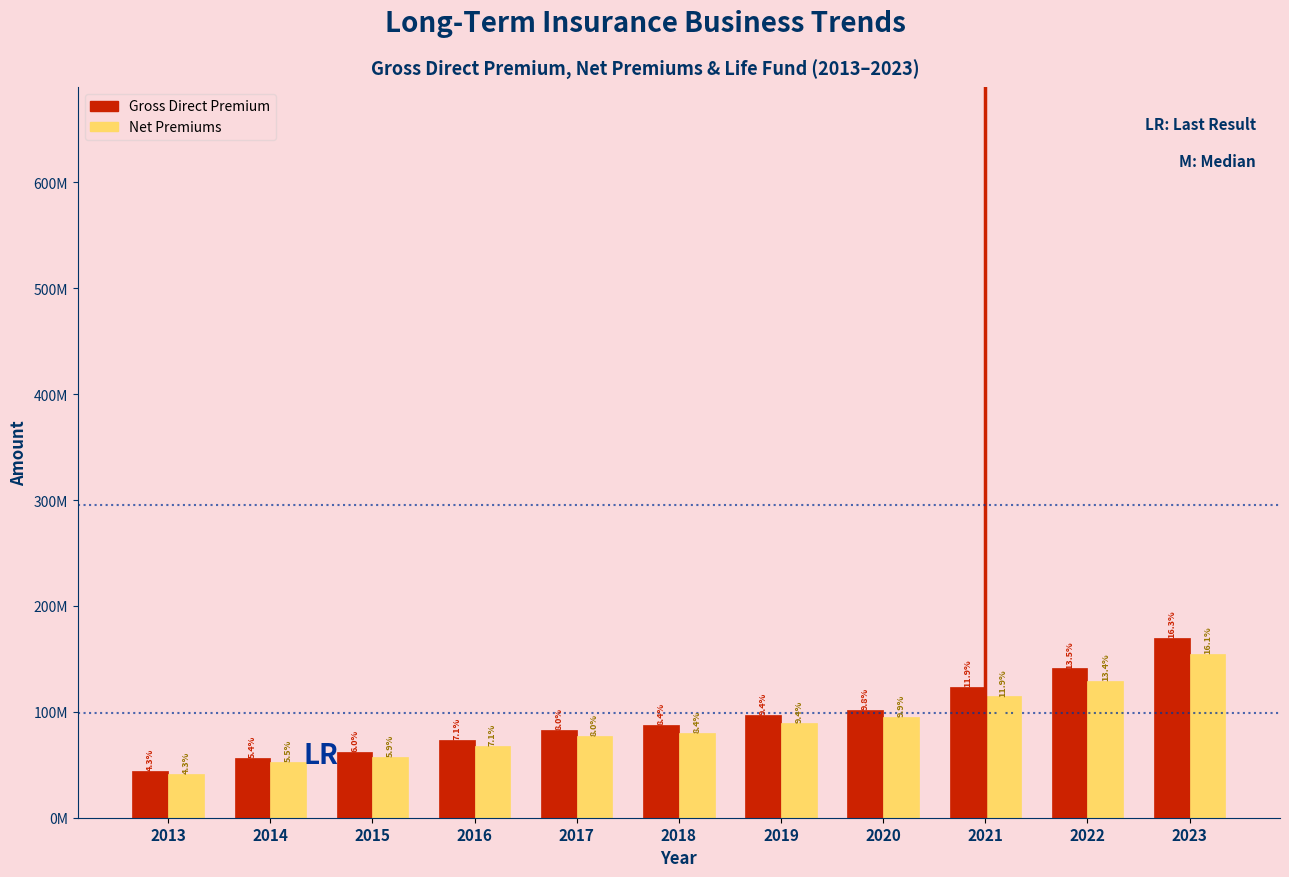

What are all the series names shown in the legend?

Gross Direct Premium, Net Premiums